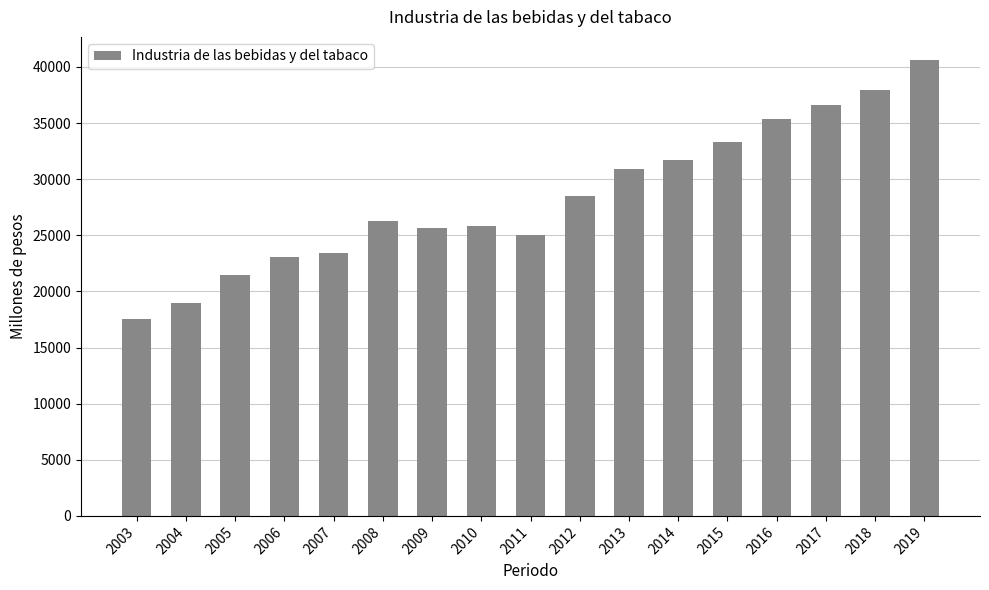

What is the value of the 5th bar from the left?

23445.9